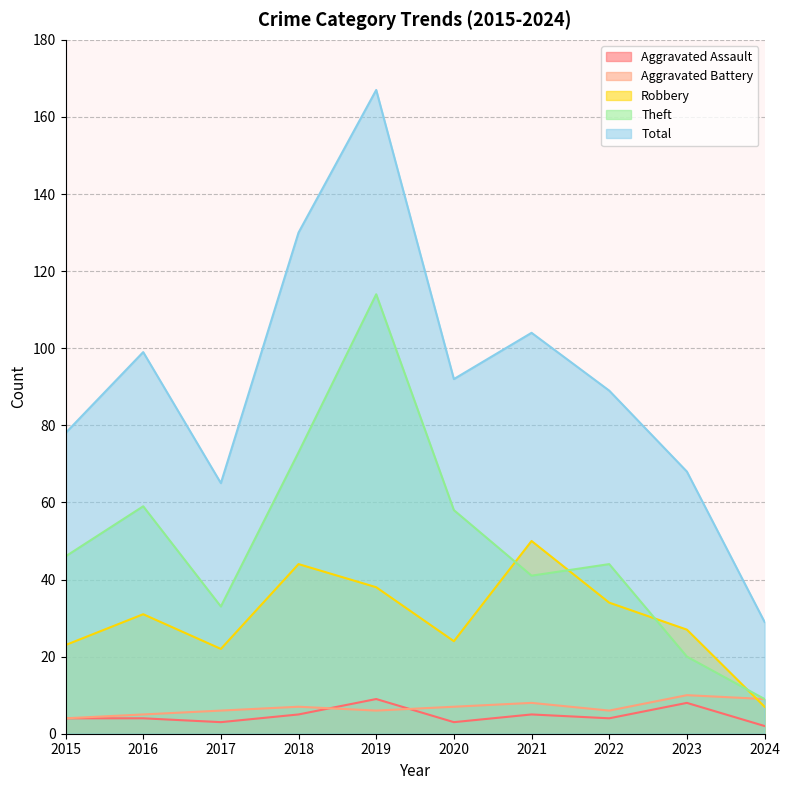

How many interior local peaks does the Aggravated Assault series have?

3